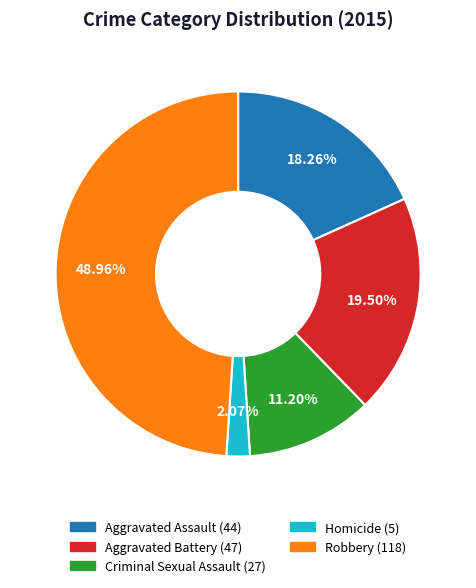

What percentage is NOT represented by Aggravated Assault?

81.7%